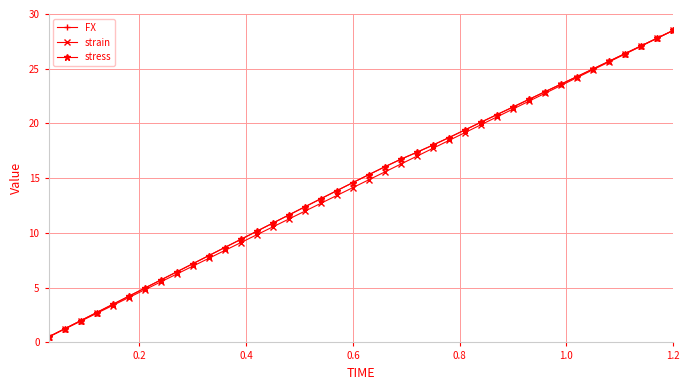

Does the chart have visible grid lines?

Yes